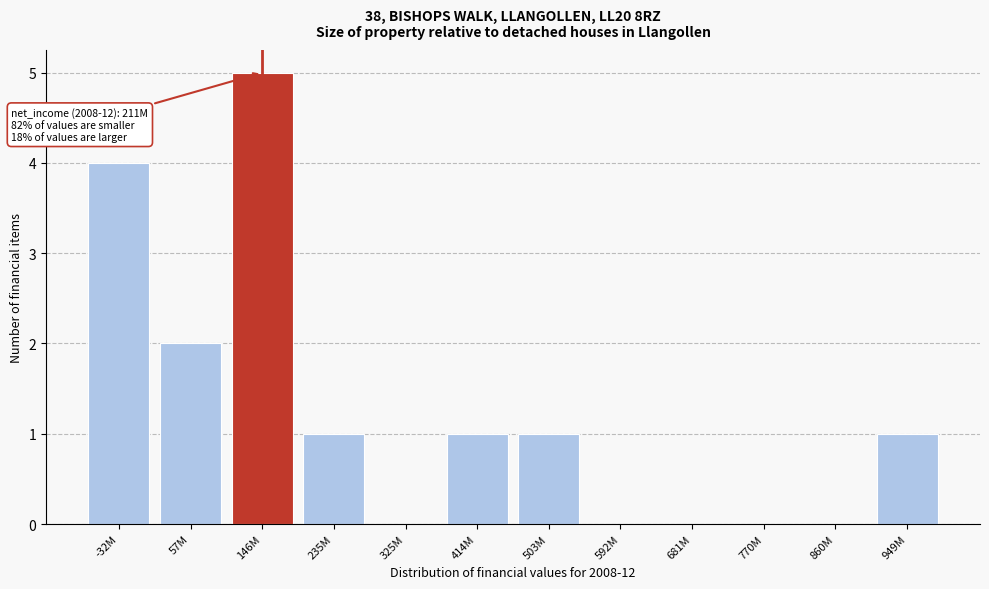

Reading left to right, extract all data points from this chart.

-32M=4	57M=2	146M=5	235M=1	325M=0	414M=1	503M=1	592M=0	681M=0	770M=0	860M=0	949M=1